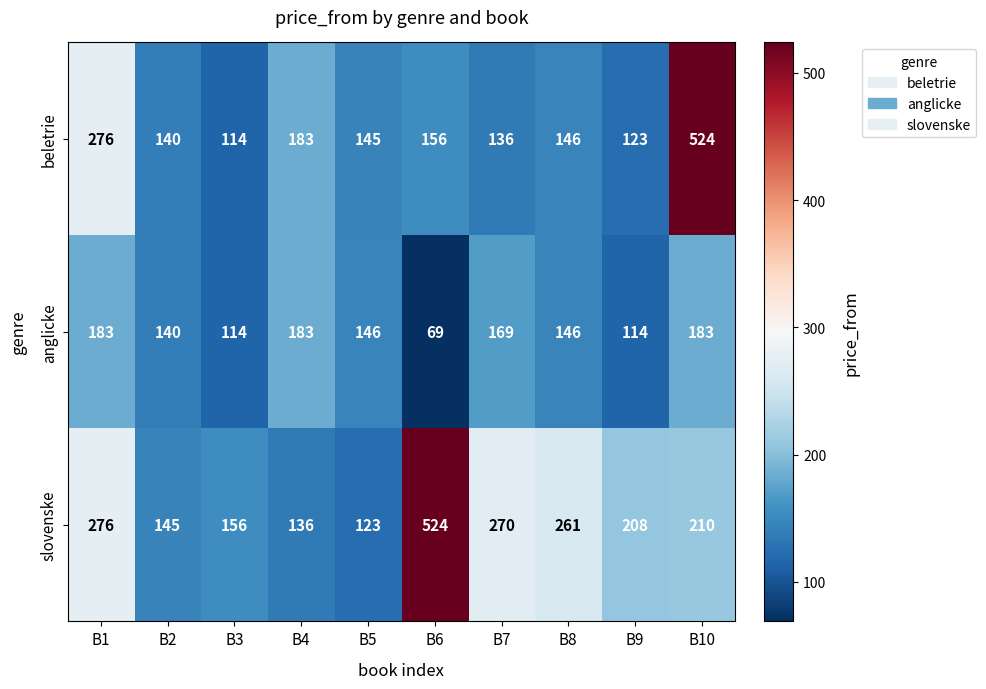

True or false: beletrie has a value of 183 at B4.

True